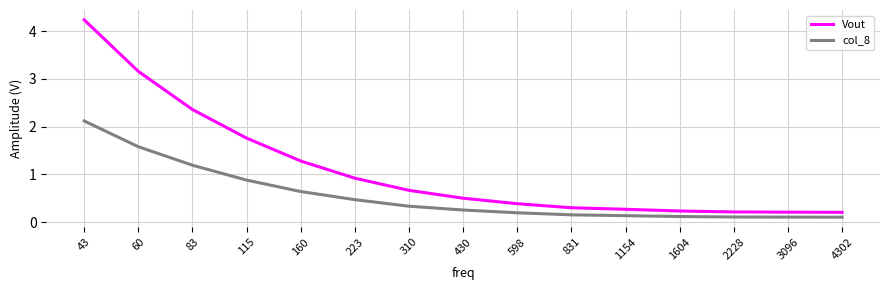

List the series in order of their peak value, highest first.

Vout, col_8